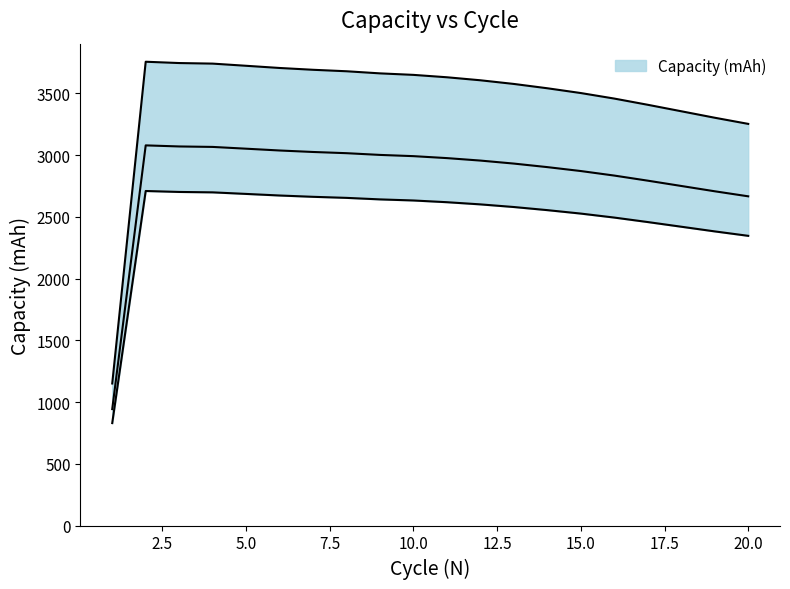

Read the value at 4.

2697.7